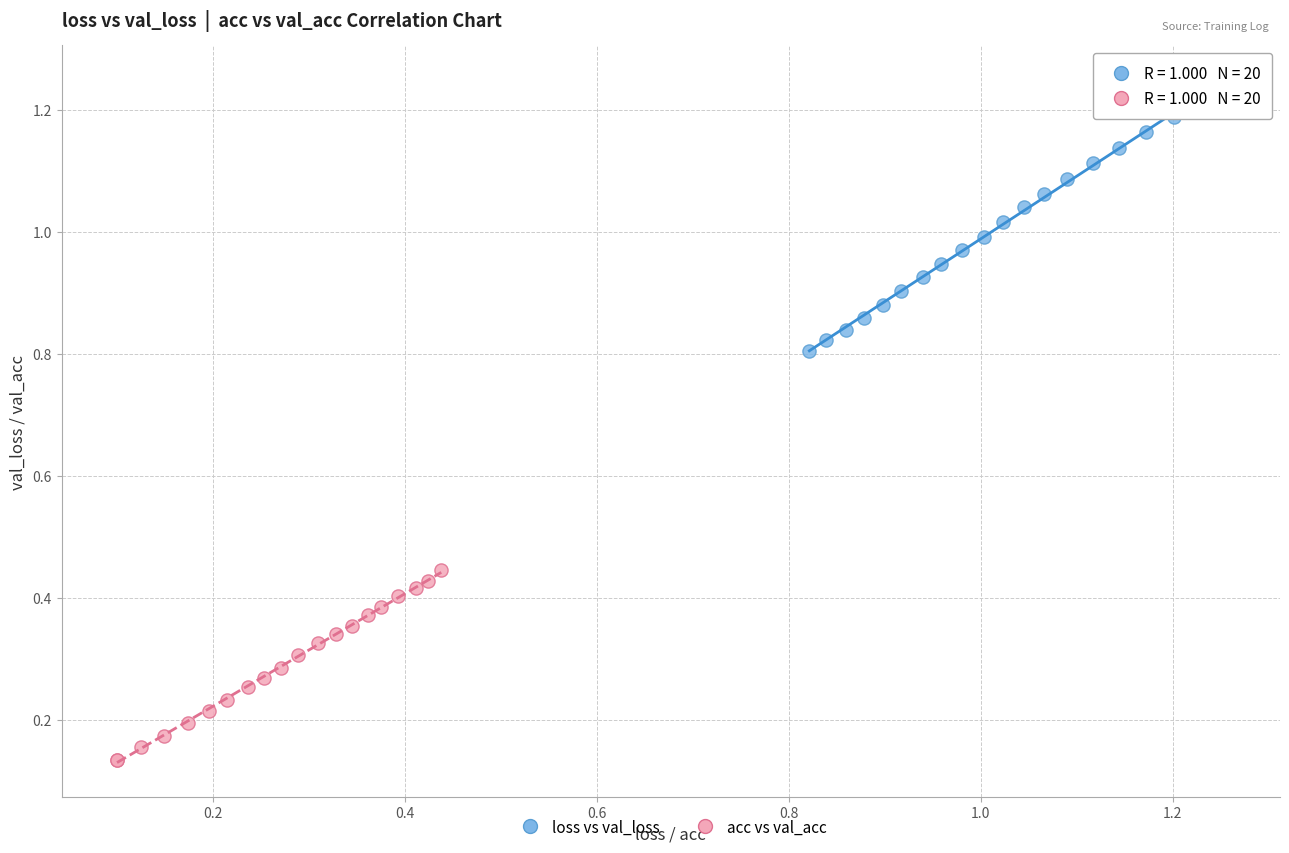

Which series has the widest spread of Y values?

loss vs val_loss